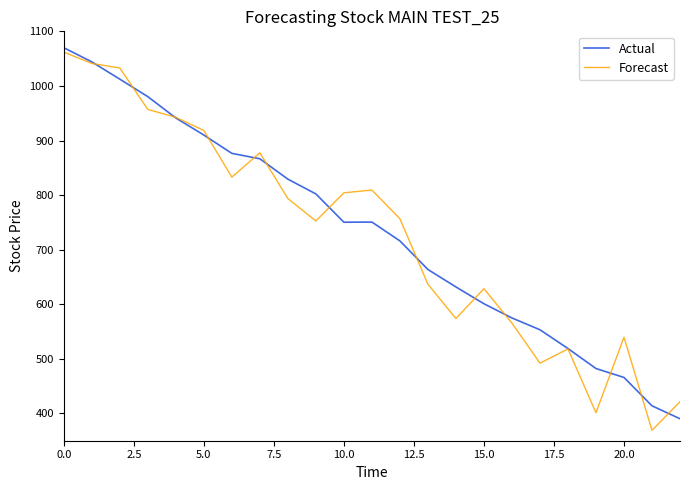

What is the greatest value displayed?

1070.0